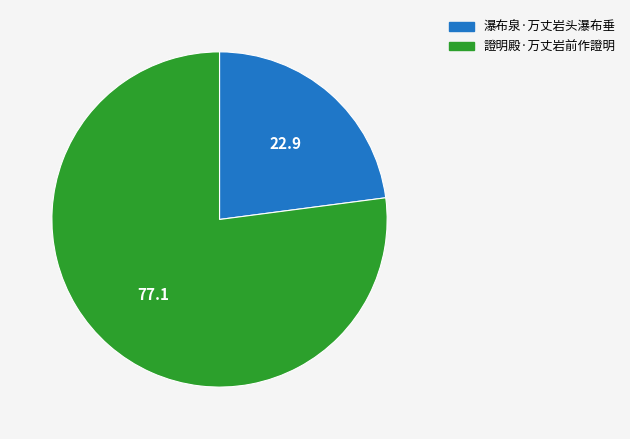

Is it true that 瀑布泉·万丈岩头瀑布垂 is 8% of the pie?

False